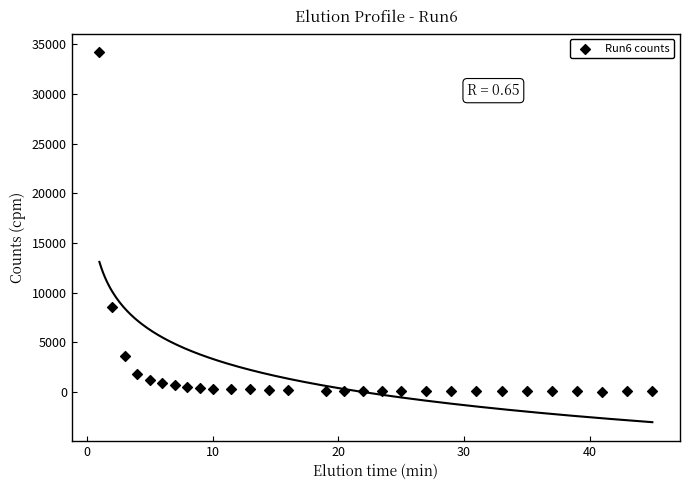

What is the range of X values (max minus min)?

44.0